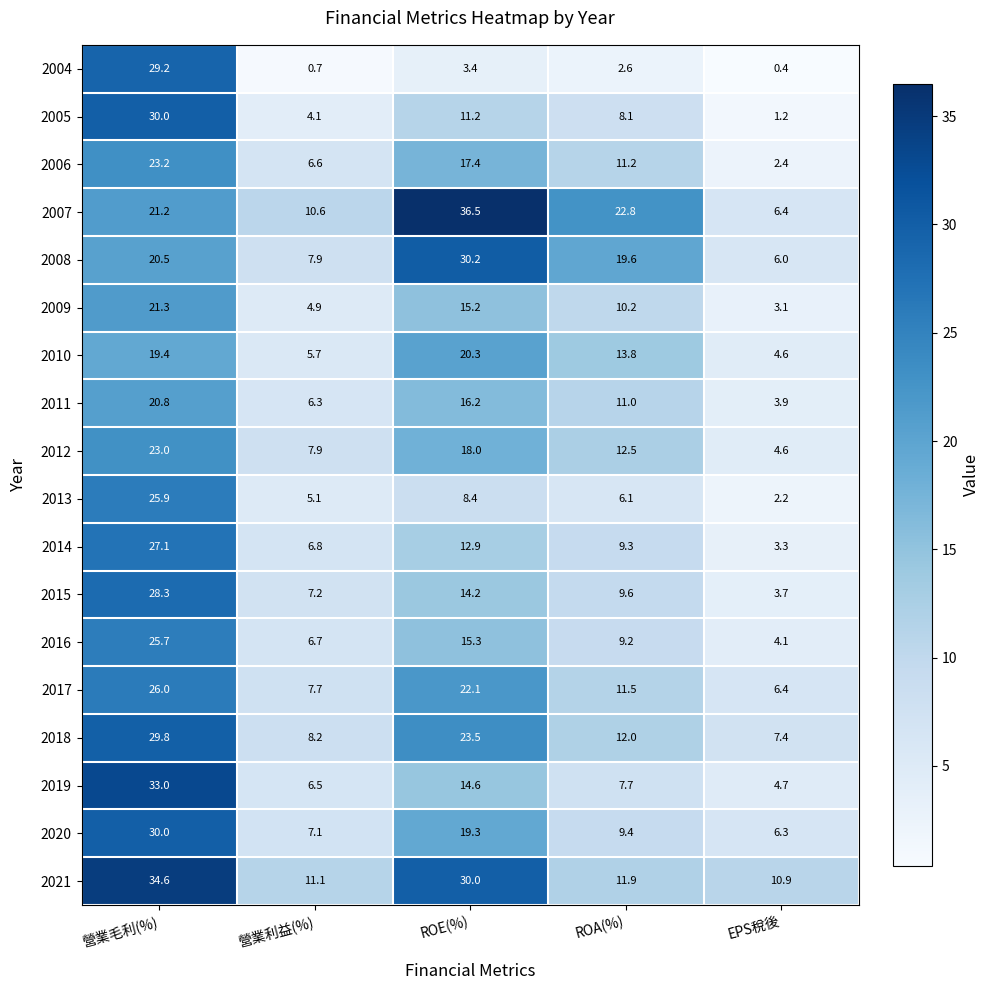

Which series has the widest spread of values?

2007